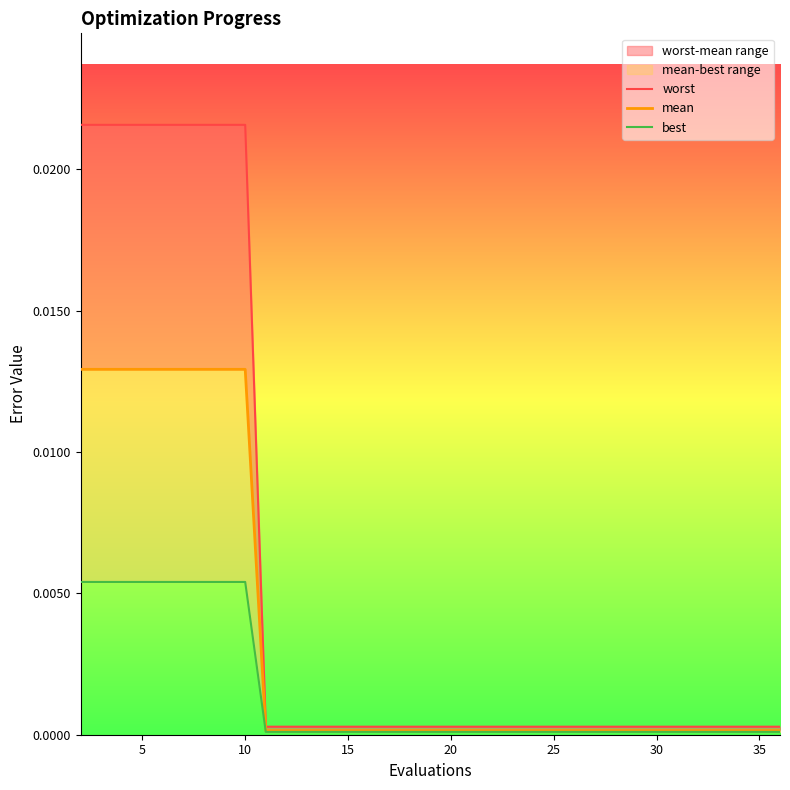

Is the value of best at 19 greater than the value of mean at 25?

No